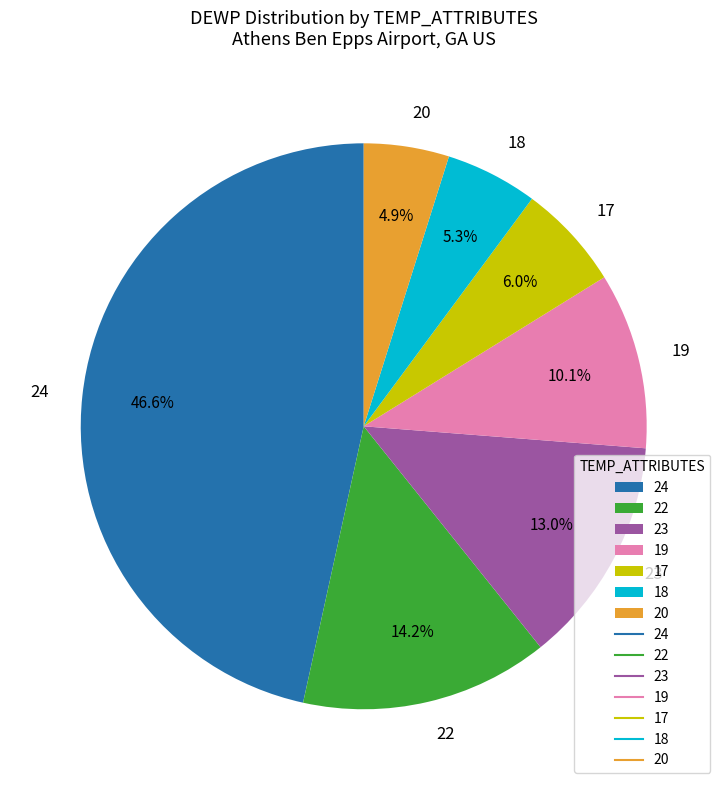

What percentage is the 20 slice, to the nearest percent?

5%